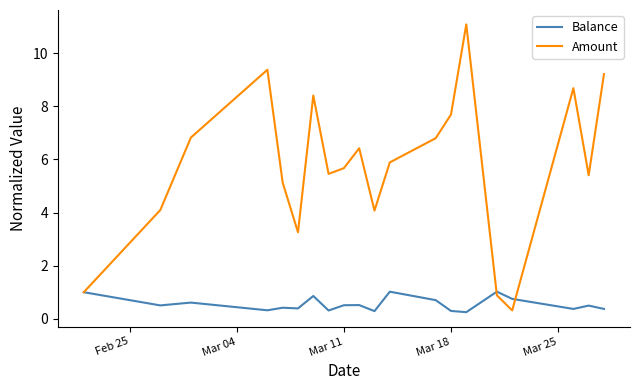

Which series has the largest total across all categories?

Amount